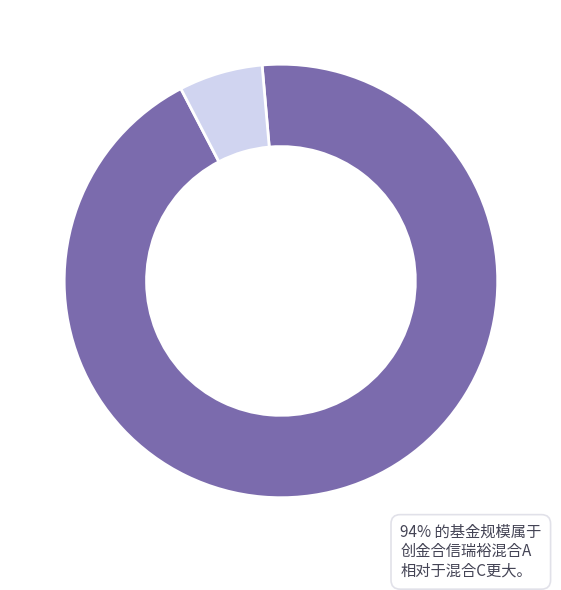

Does any single category account for the majority?

Yes